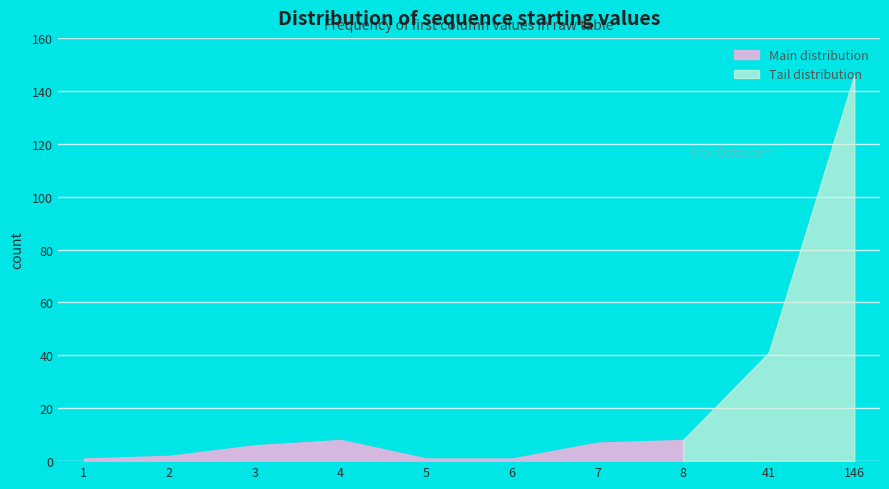

Rank the categories by value from lowest to highest.

1, 5, 6, 2, 3, 7, 4, 8, 41, 146